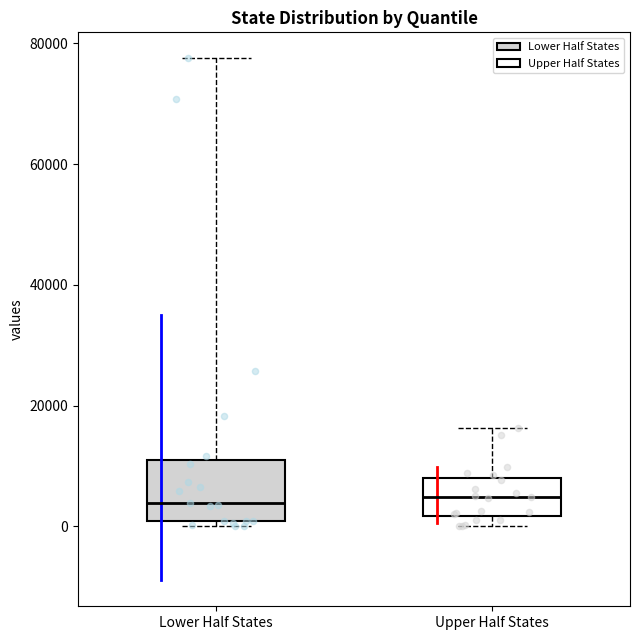

Reading left to right, transcribe this box plot: for each box, give where its median line is, the range the box spans, and where its two whiskers end, as read against the y-axis. The values are not printed on the chart, so give them approximately, as read against the axis.

Lower Half States: median 4000, box 0 to 10000, whiskers 0 (just below the box's lower edge) to 78000
Upper Half States: median 4000, box 2000 to 8000, whiskers 0 to 16000